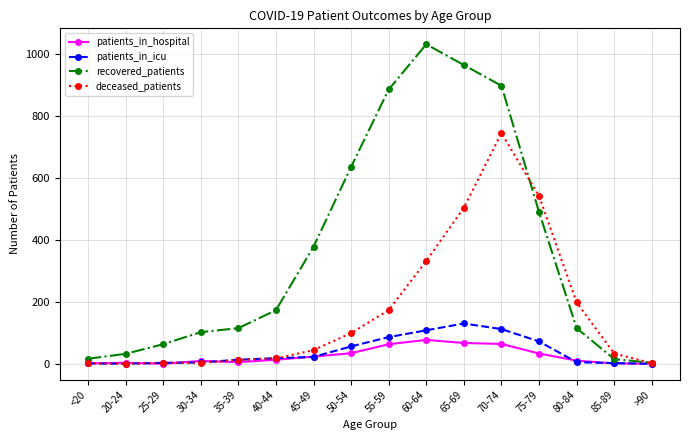

Is it true that patients_in_icu equals 4 at 30-34?

True